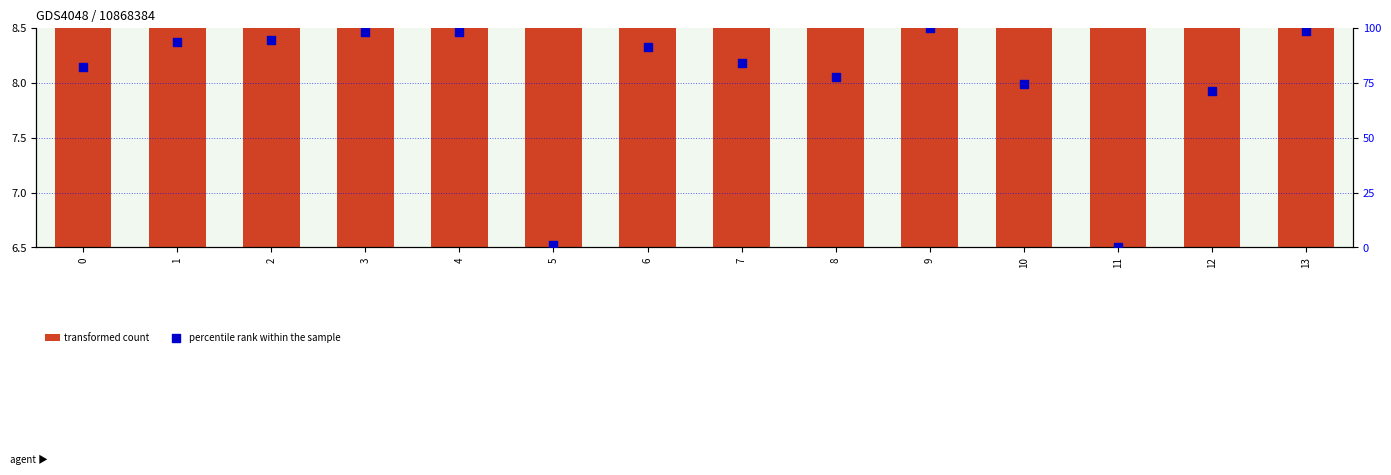

Which series reaches the maximum Y coordinate?

percentile rank within the sample